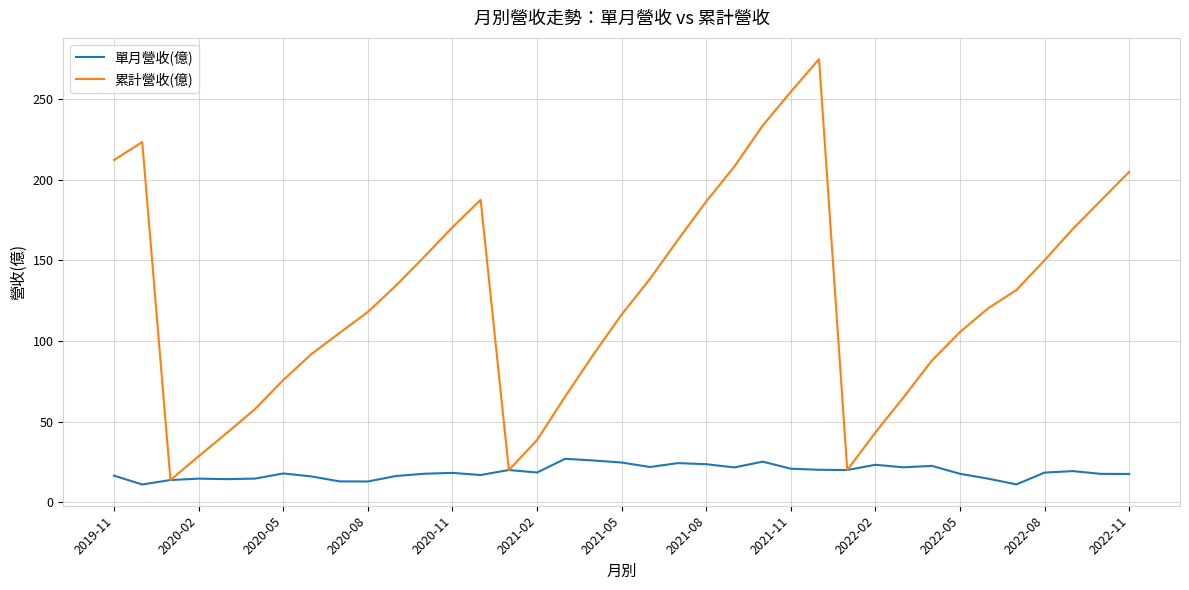

Which series has the largest range (max minus min)?

累計營收(億)